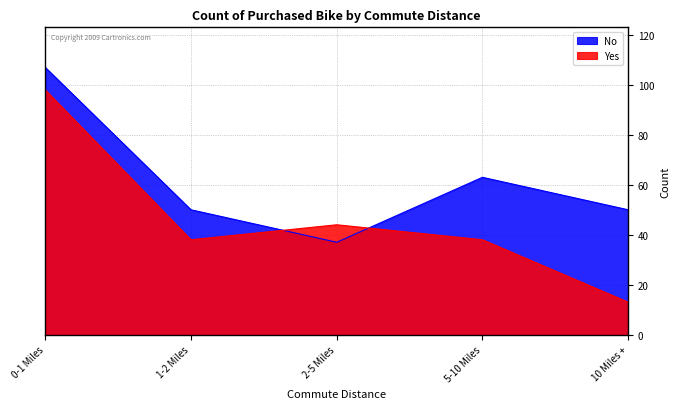

After their last crossing, which series has the higher values: No or Yes?

No